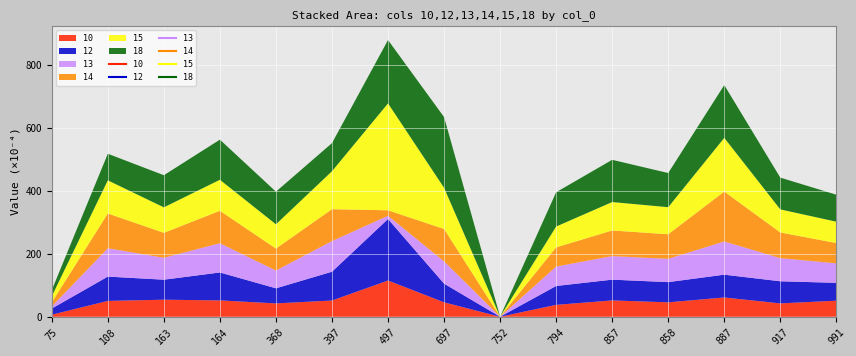

How many data points in 15 are above 0?

14